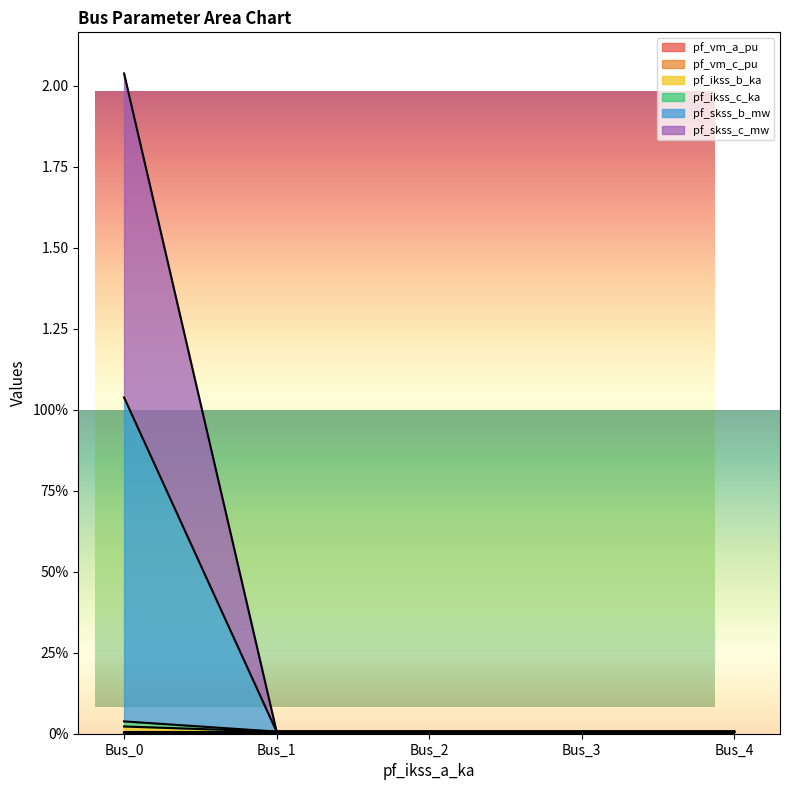

Is the value of pf_ikss_b_ka at Bus_4 greater than the value of pf_skss_b_mw at Bus_0?

No